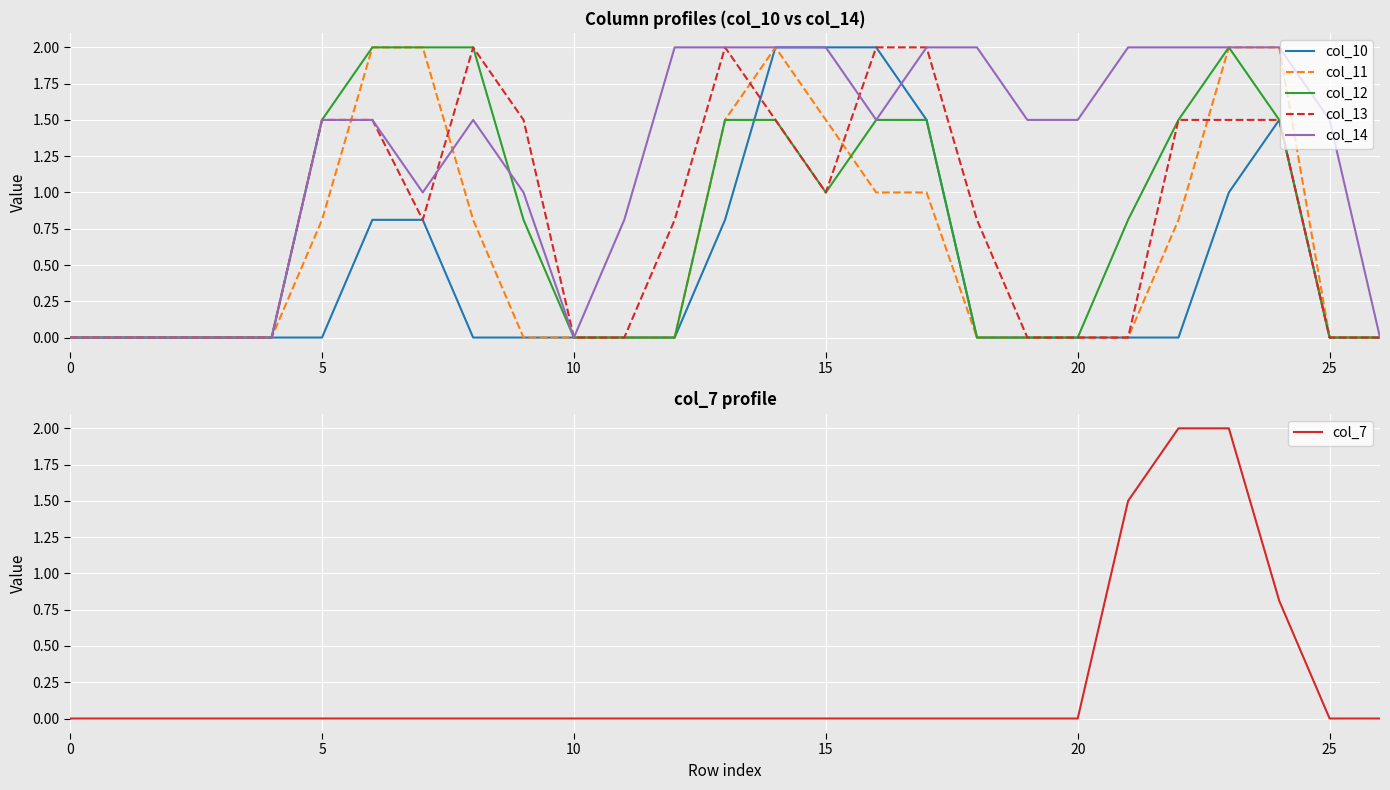

What is the total value across all series at 22?

7.8